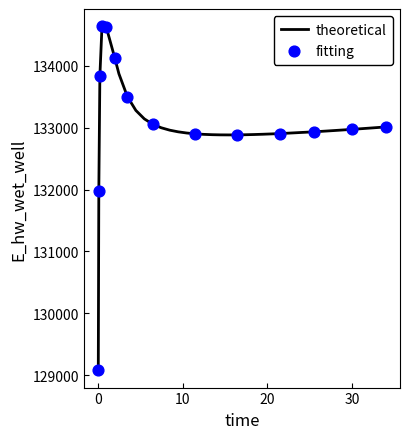

What is the greatest value displayed?

134642.4